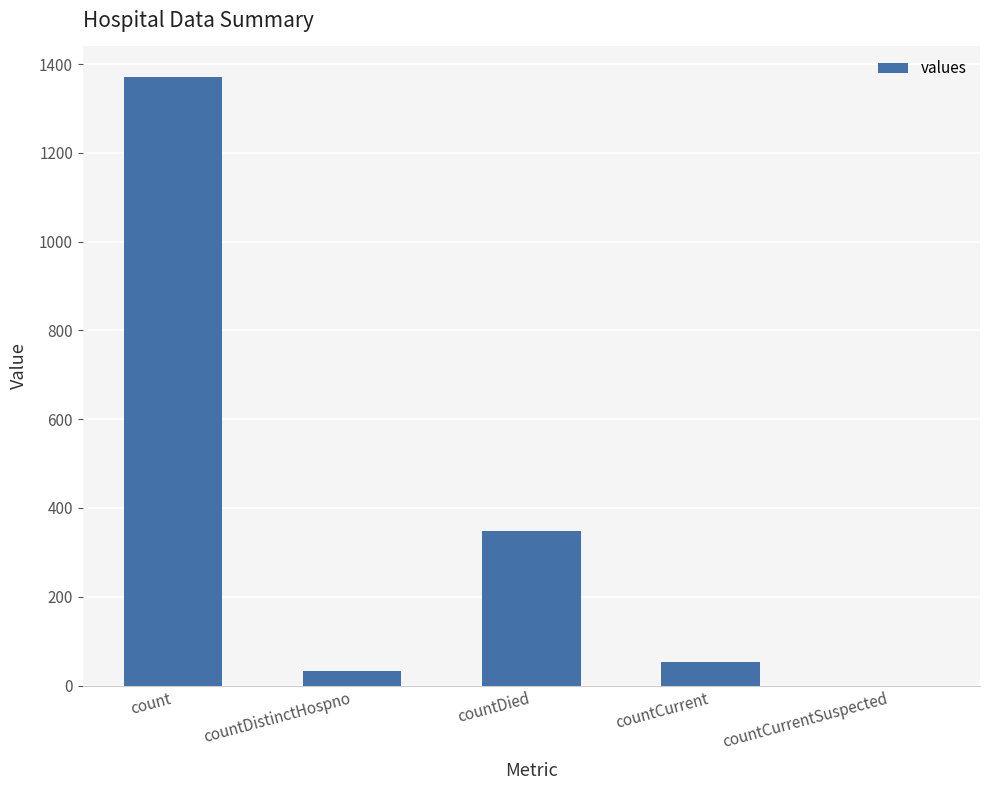

The chart shows a value of 33 at countDistinctHospno. True or false?

True